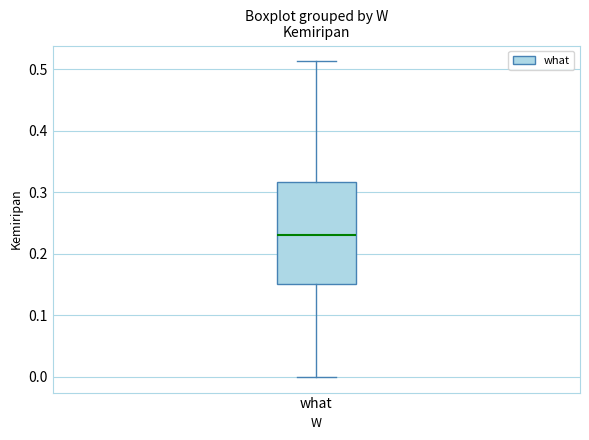

Read this box plot against the y-axis: the position of the median line, the range covered by the box, and the ends of both whiskers. The values are not printed on the chart, so give them approximately, as read against the axis.

median 0.23, box 0.15 to 0.32, whiskers 0.00 to 0.51